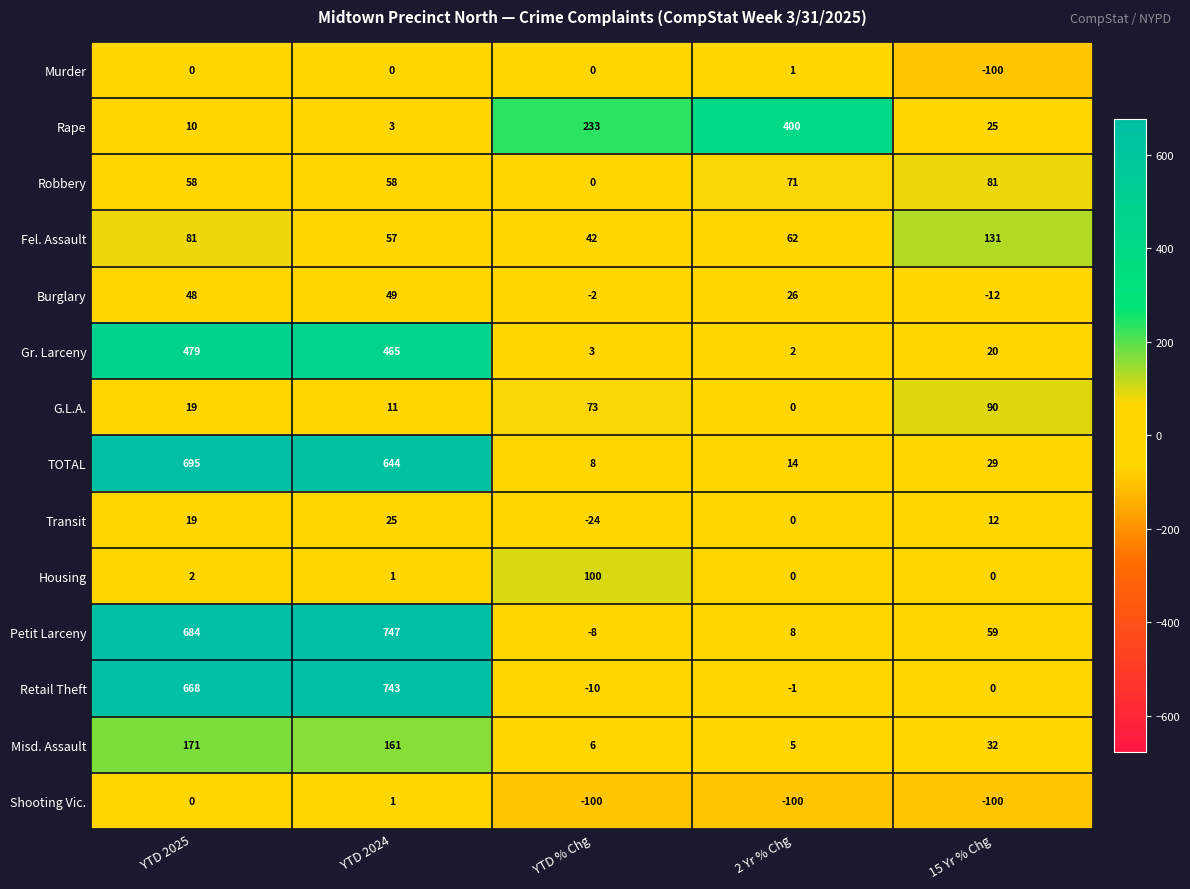

Count the number of data series in this chart.

14